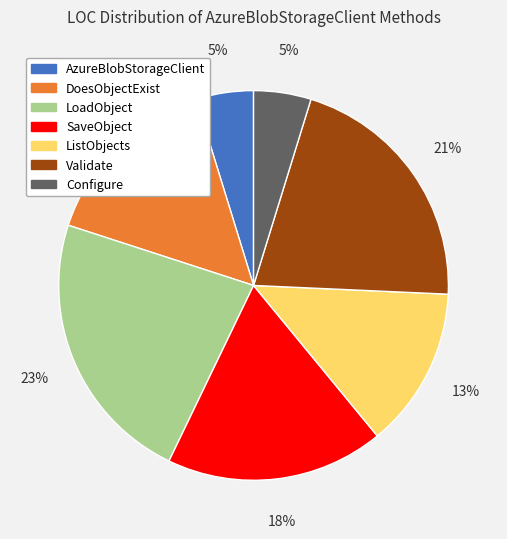

Does any single category account for the majority?

No